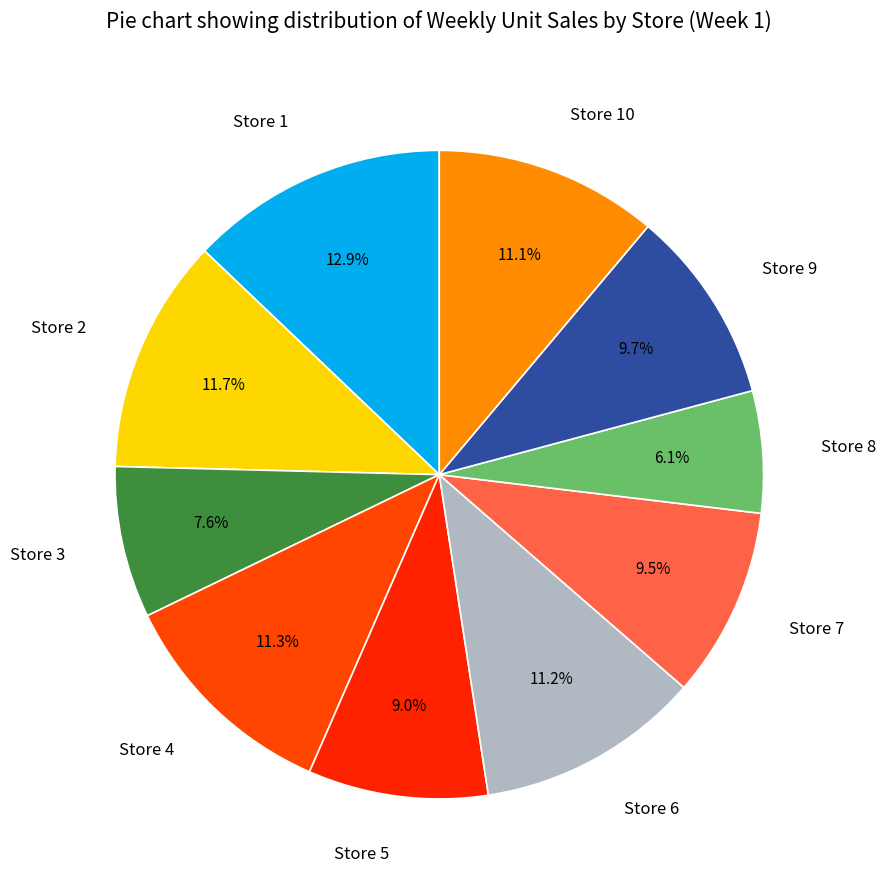

Is there any slice that represents more than half of the pie?

No